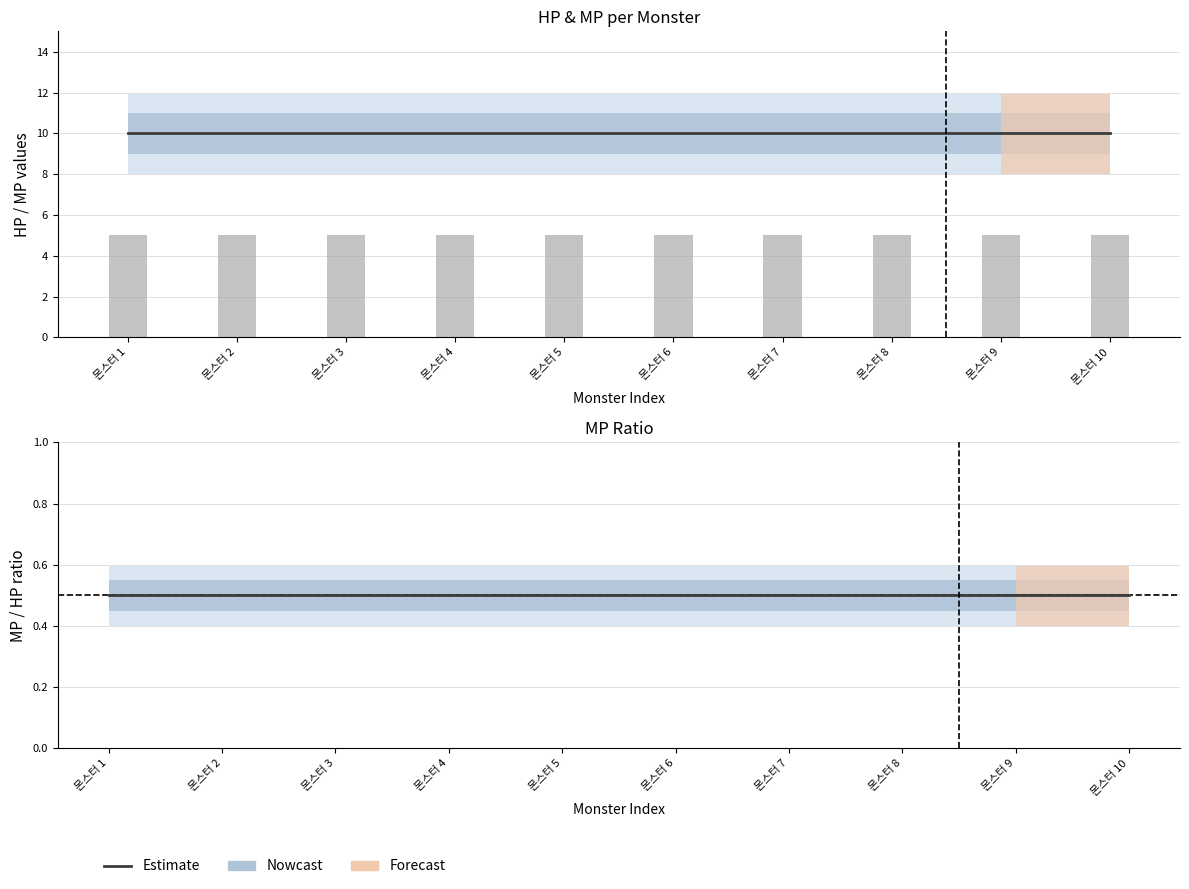

What is the total value across all series at 몬스터 2?

15.5